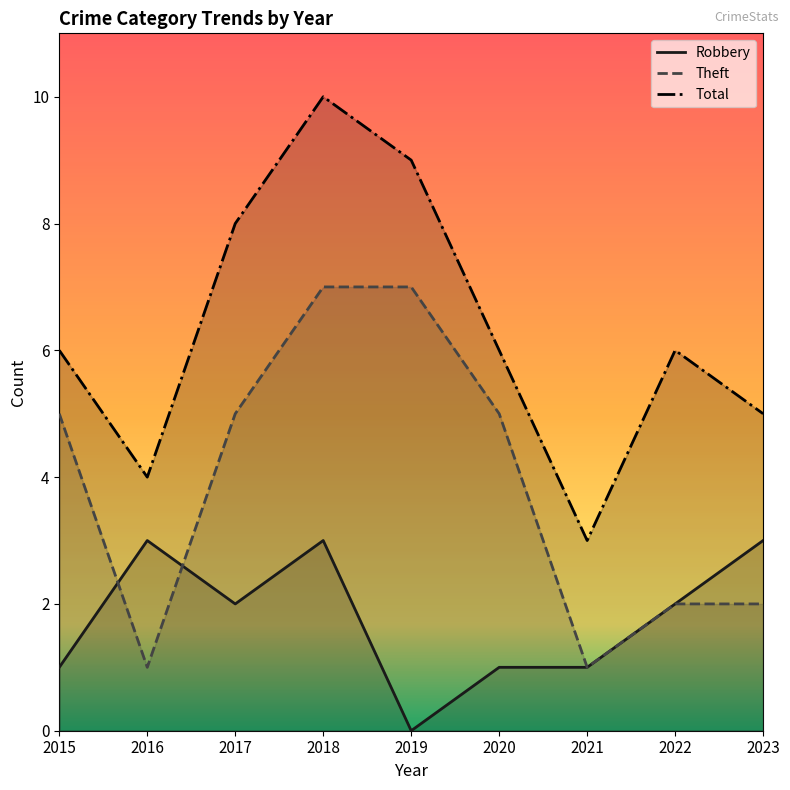

What is the approximate value of Robbery at 2015?

1